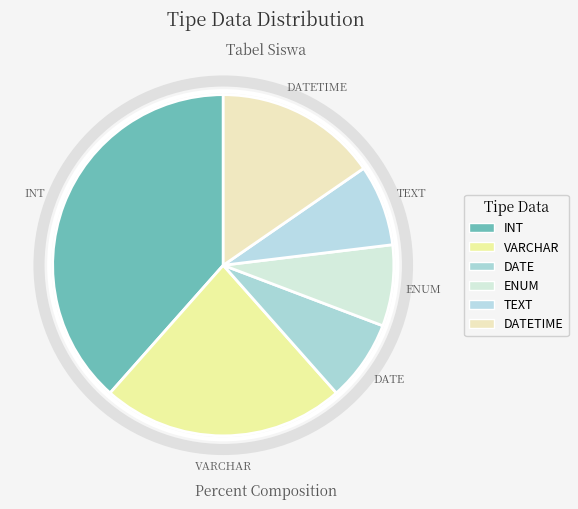

What is the largest slice in the pie chart?

INT